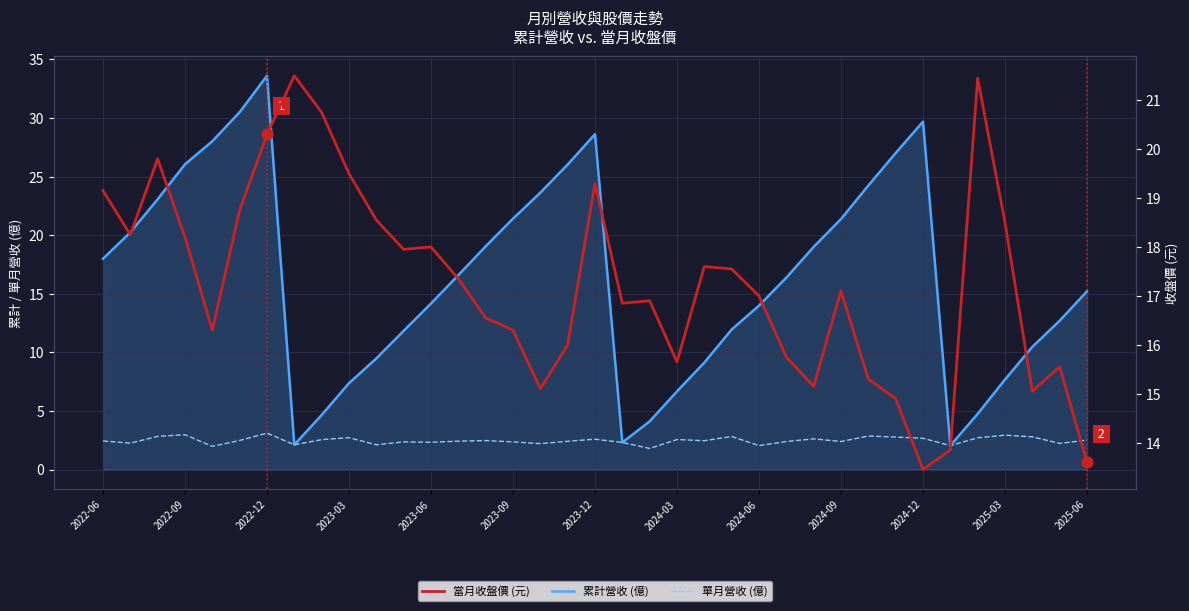

Which series has the largest total across all categories?

當月收盤價 (元)